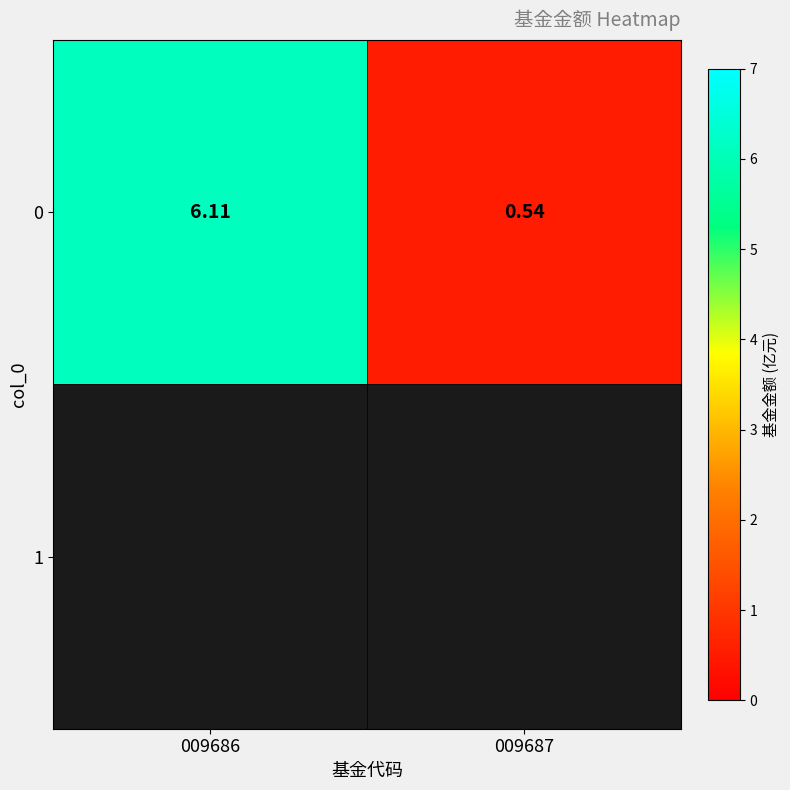

What is the minimum value shown in the chart?

0.5